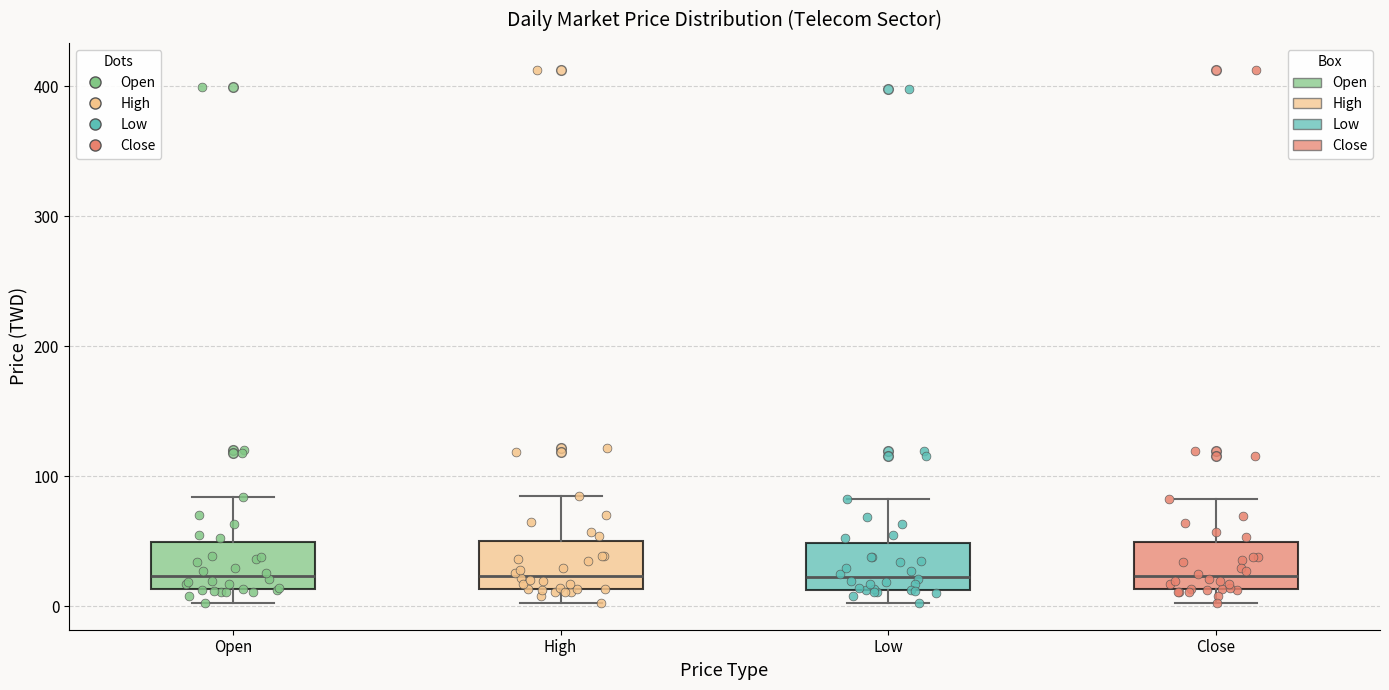

Reading left to right, transcribe this box plot: for each box, give where its median line is, the range the box spans, and where its two whiskers end, as read against the y-axis. The values are not printed on the chart, so give them approximately, as read against the axis.

Open: median 20, box 10 to 50, whiskers 0 to 80
High: median 20, box 10 to 50, whiskers 0 to 80
Low: median 20, box 10 to 50, whiskers 0 to 80
Close: median 20, box 10 to 50, whiskers 0 to 80